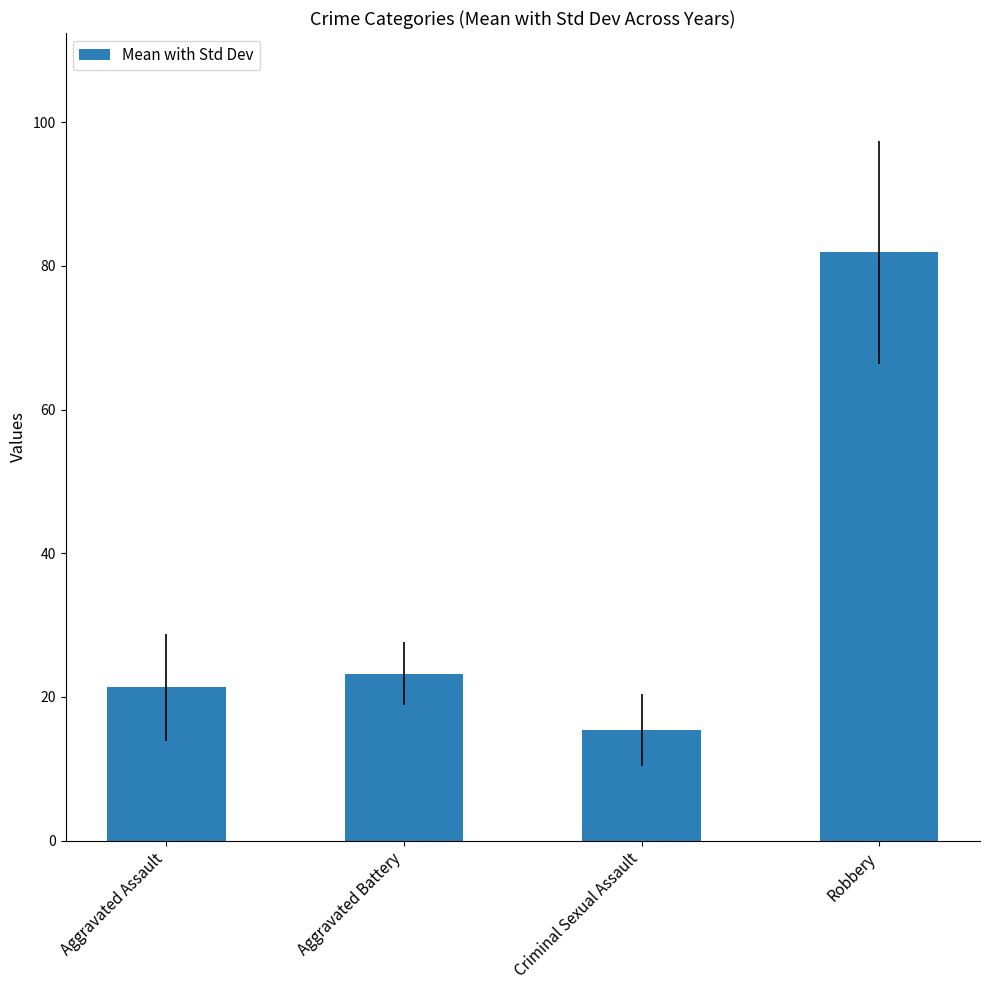

How many values are below 23?

2